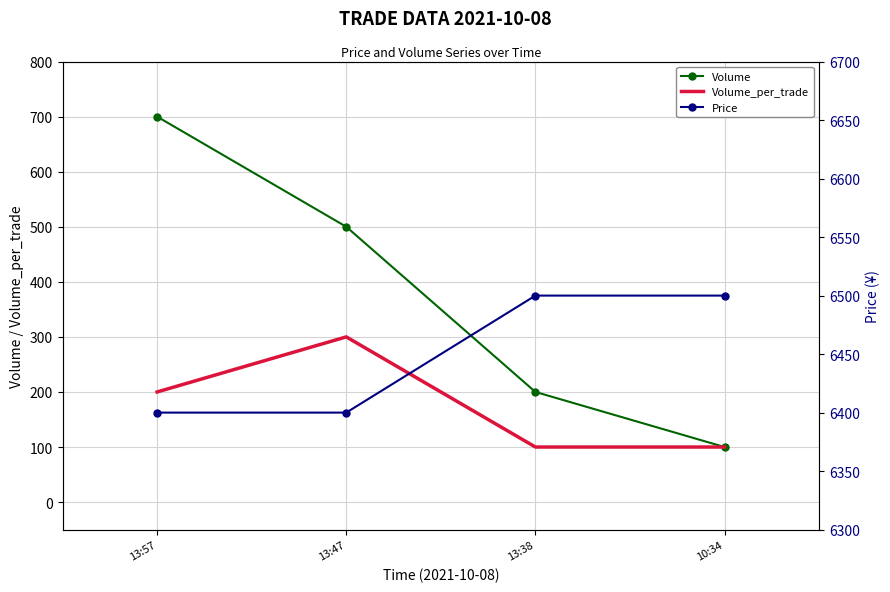

True or false: Volume has a value of 500 at 13:47.

True